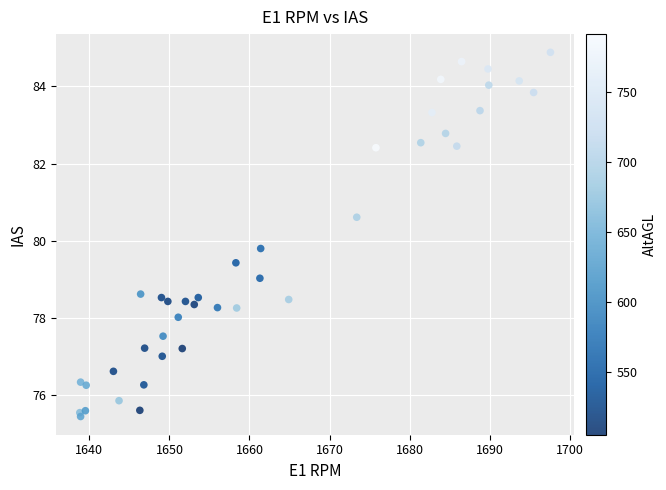

What Y value in the scatter plot is closest to 80?

79.8